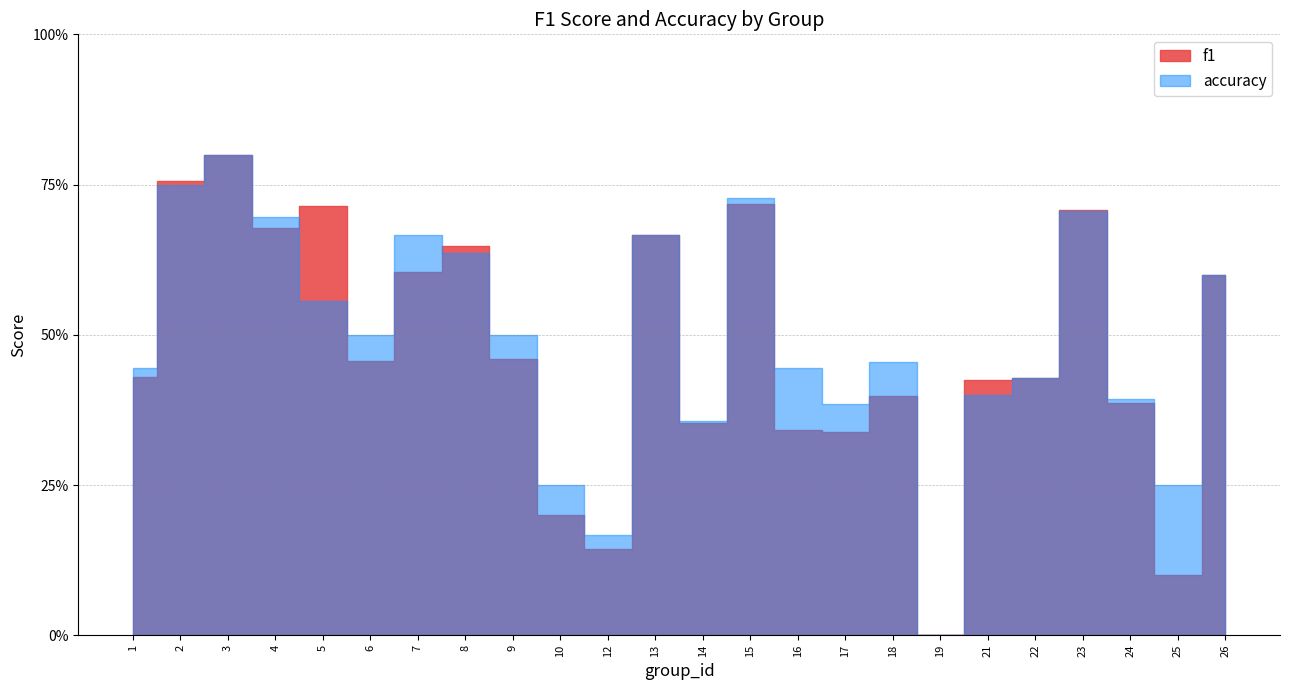

Between 19 and 5, which is larger?

5